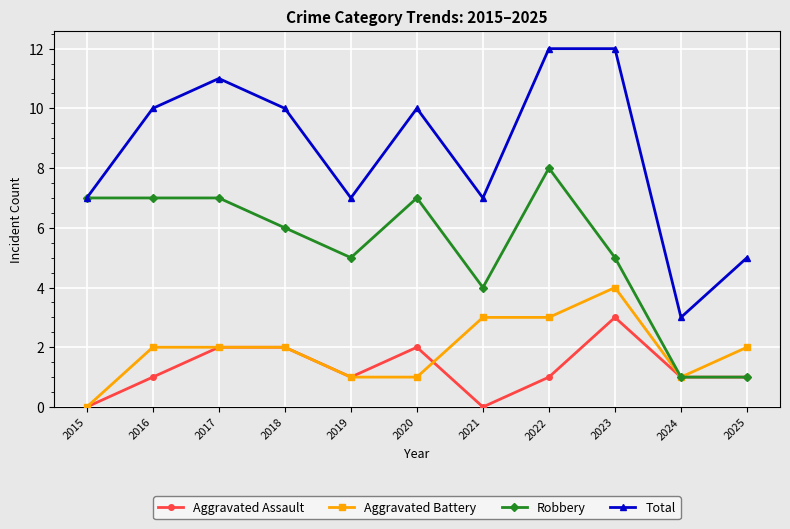

What is the average value of the Total series?

9